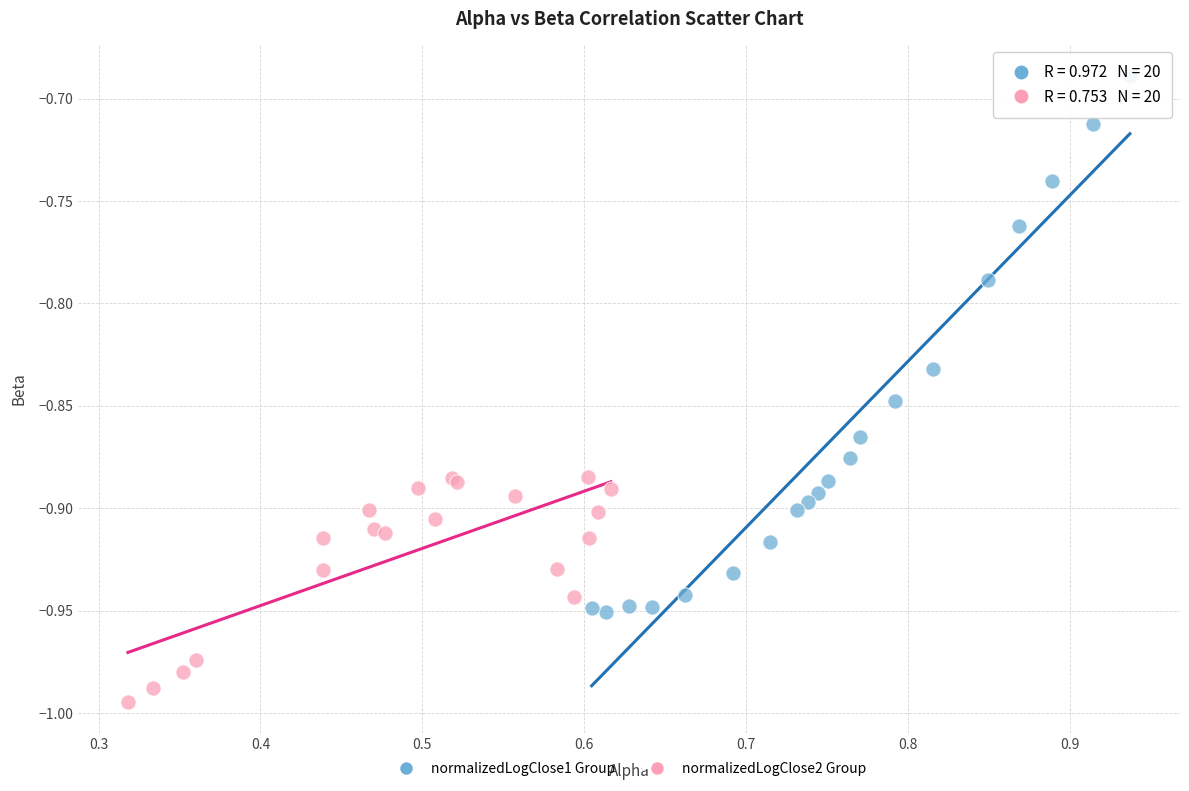

Which series has the widest spread of Y values?

normalizedLogClose1 Group